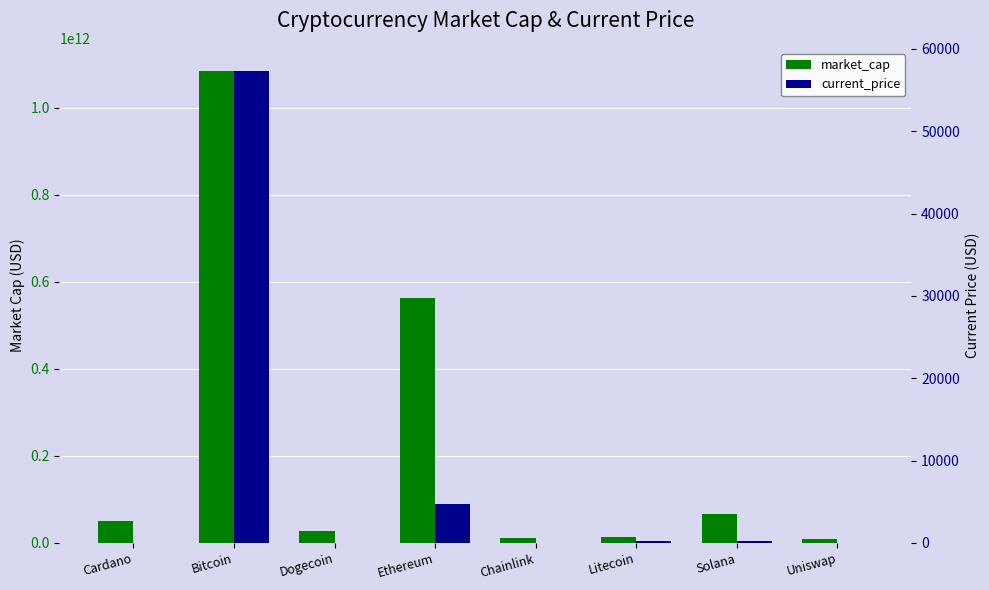

How many data points in market_cap are less than 50685107202?

4